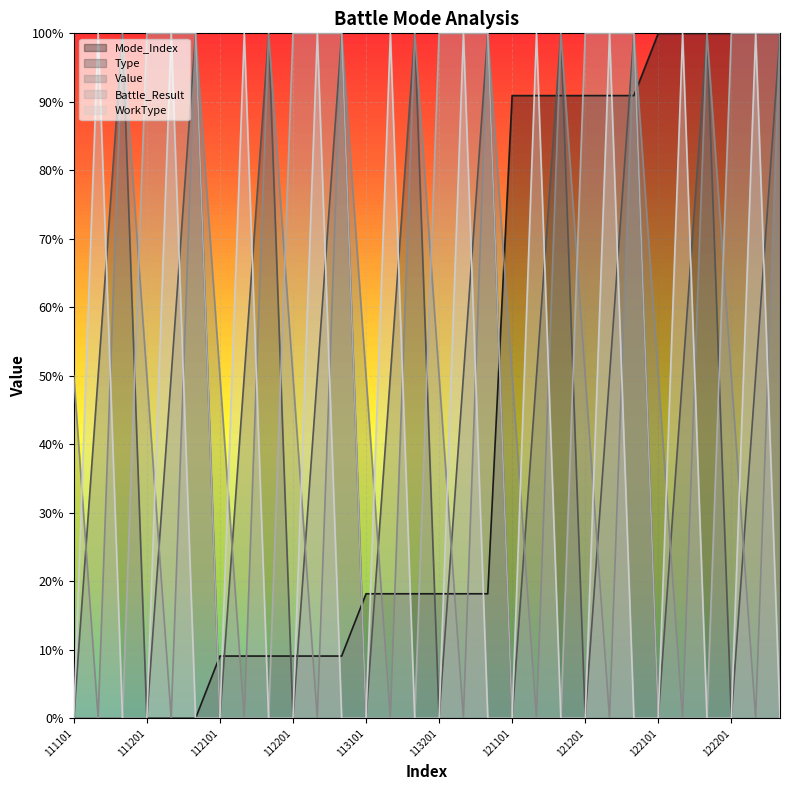

Is it true that Battle_Result equals -0.6 at 122103?

False